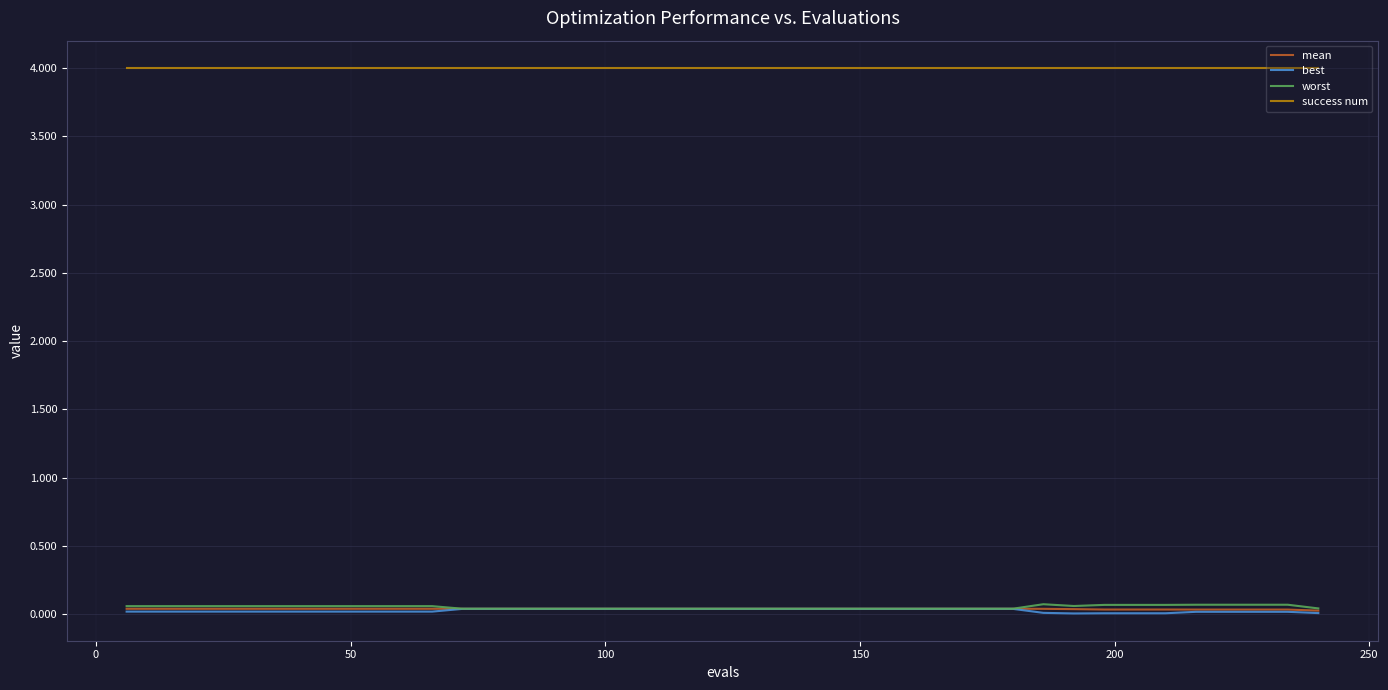

Which series has the largest total across all categories?

success num